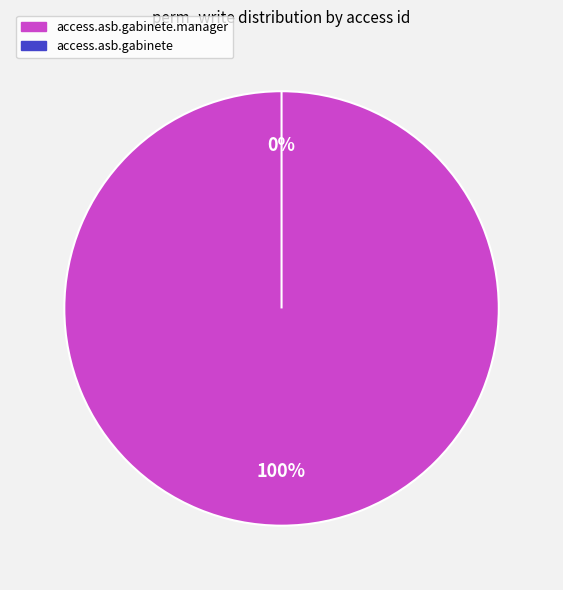

Do access_asb_gabinete and access_asb_gabinete_manager together represent more than half of the pie?

Yes